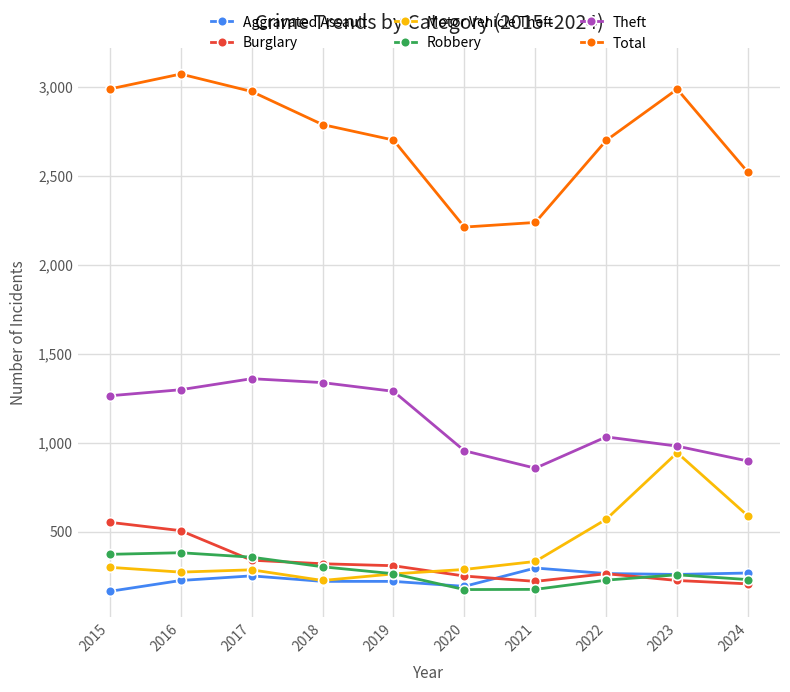

What is the spread (max minus min) of values at 2018?

2567